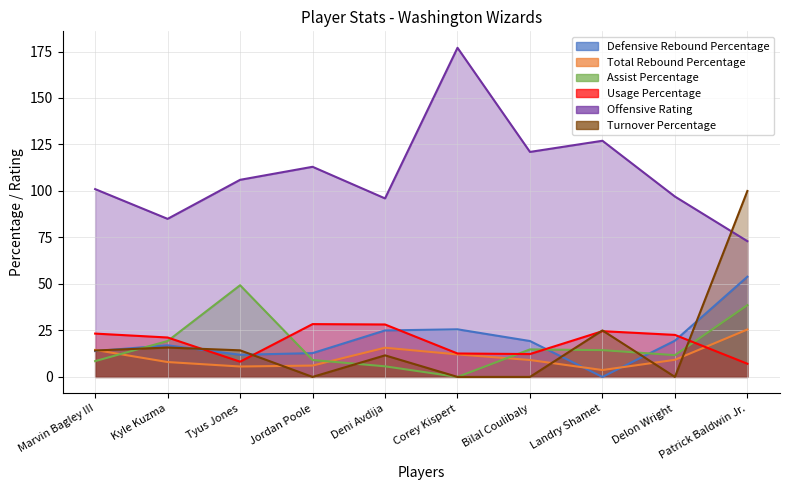

In Usage Percentage, how many points are lower than both neighbors (excluding endpoints)?

2